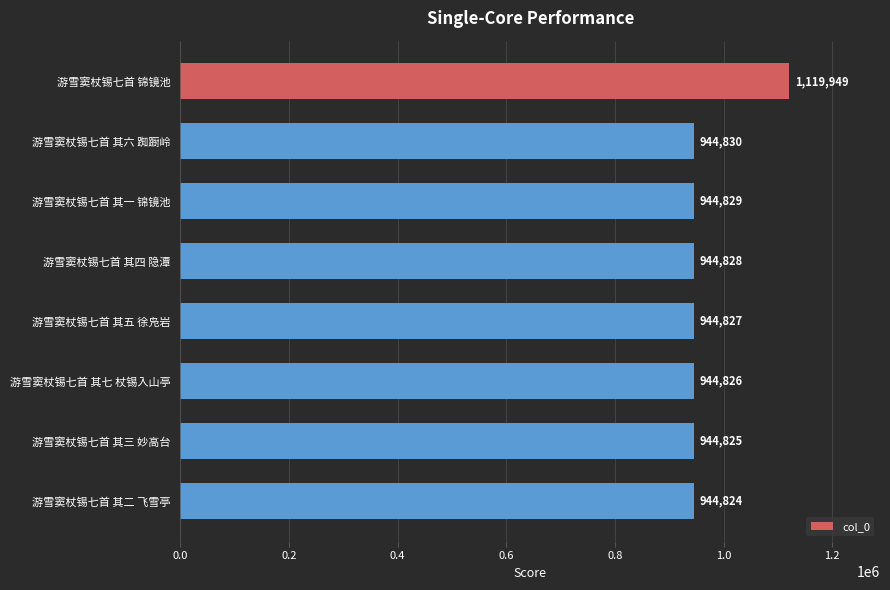

Reading top to bottom, transcribe all the data shown in this chart.

1119949	944830	944829	944828	944827	944826	944825	944824